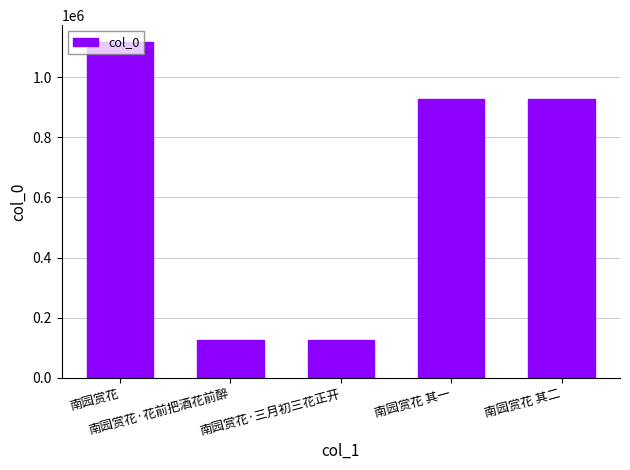

What is the value of the 5th bar from the left?

926739